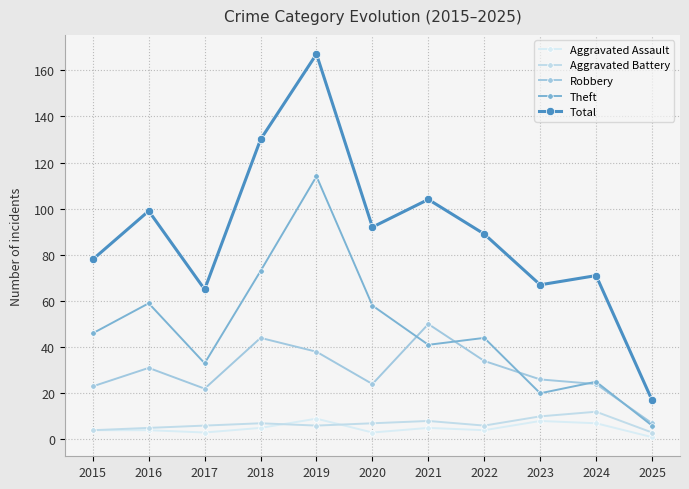

True or false: Theft and Total intersect in this chart.

False